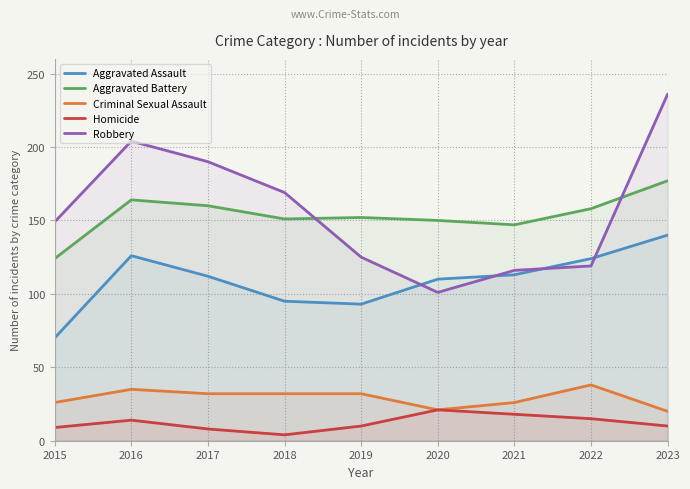

Reading right to left, transcribe all the data shown in this chart.

Aggravated Assault: 2023=140	2022=124	2021=113	2020=110	2019=93	2018=95	2017=112	2016=126	2015=70
Aggravated Battery: 2023=177	2022=158	2021=147	2020=150	2019=152	2018=151	2017=160	2016=164	2015=124
Criminal Sexual Assault: 2023=20	2022=38	2021=26	2020=21	2019=32	2018=32	2017=32	2016=35	2015=26
Homicide: 2023=10	2022=15	2021=18	2020=21	2019=10	2018=4	2017=8	2016=14	2015=9
Robbery: 2023=236	2022=119	2021=116	2020=101	2019=125	2018=169	2017=190	2016=204	2015=149